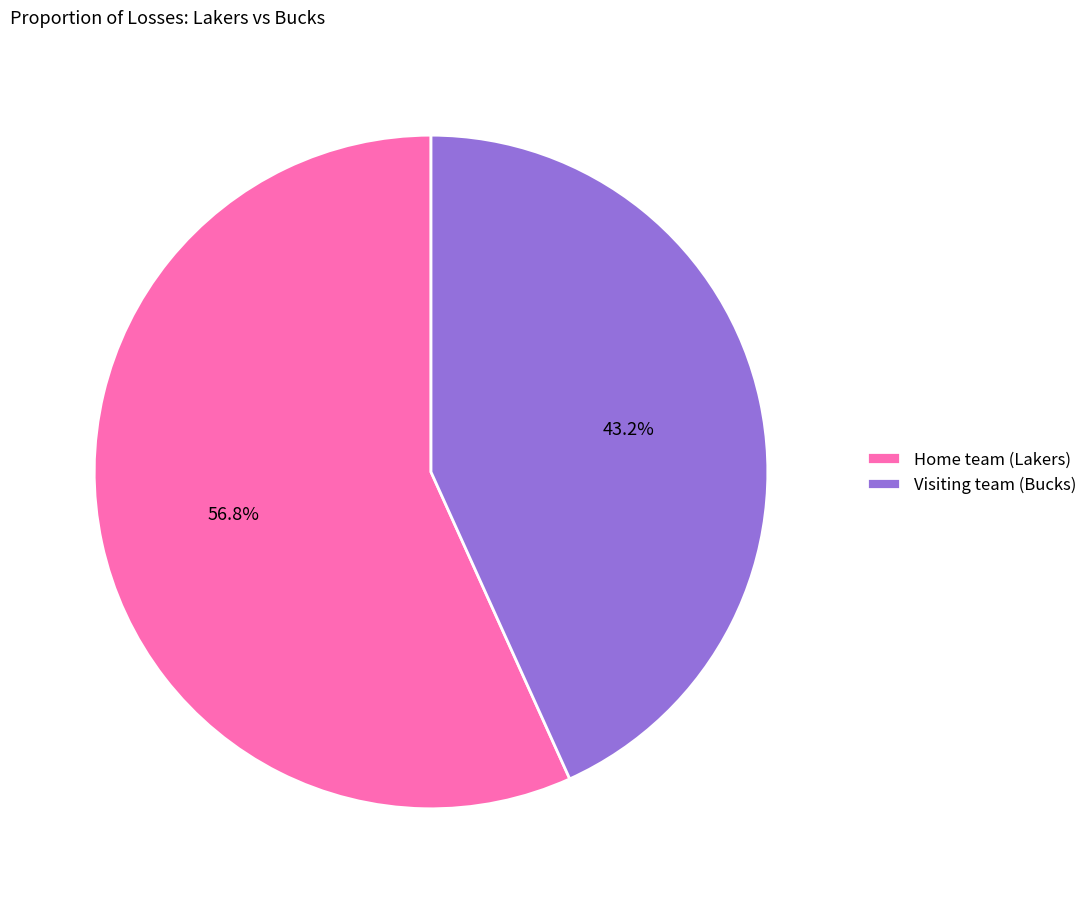

What percentage do Visiting team (Bucks) and Home team (Lakers) together represent?

100.0%